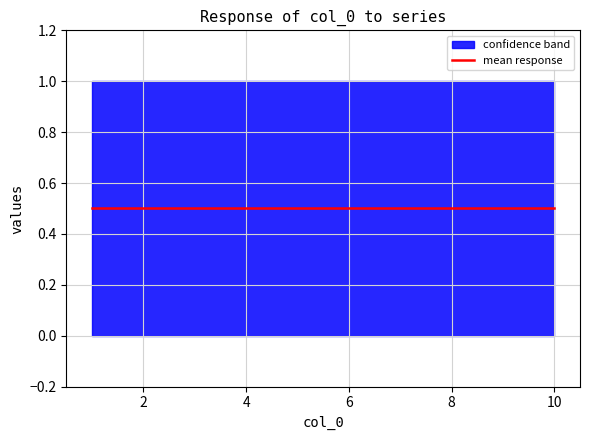

What is the value of the 2 point at the 7th from the left?

1